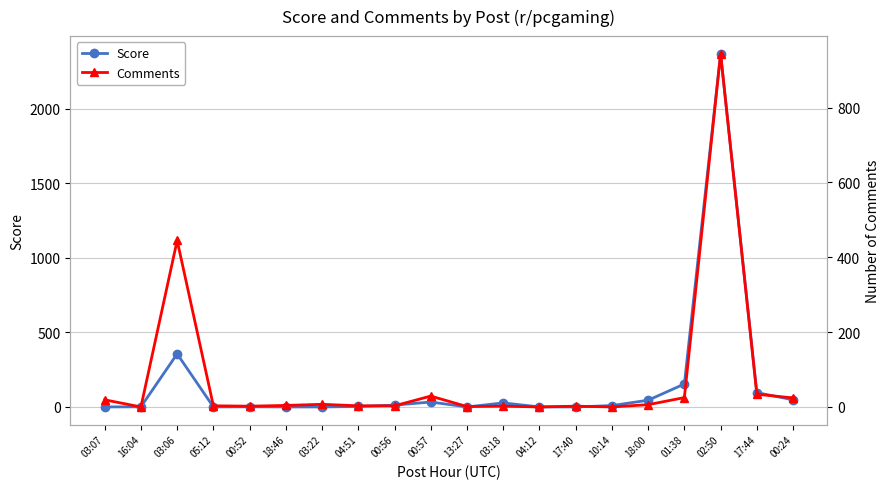

At which label does Comments reach its minimum?

16:04